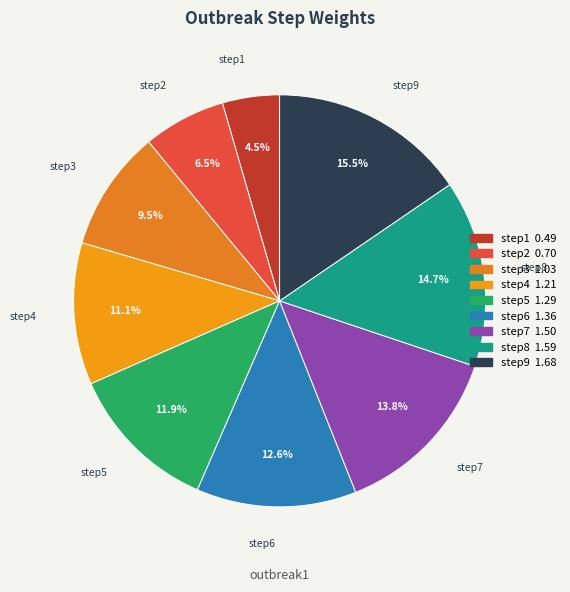

Rank the categories by value from highest to lowest.

step9, step8, step7, step6, step5, step4, step3, step2, step1